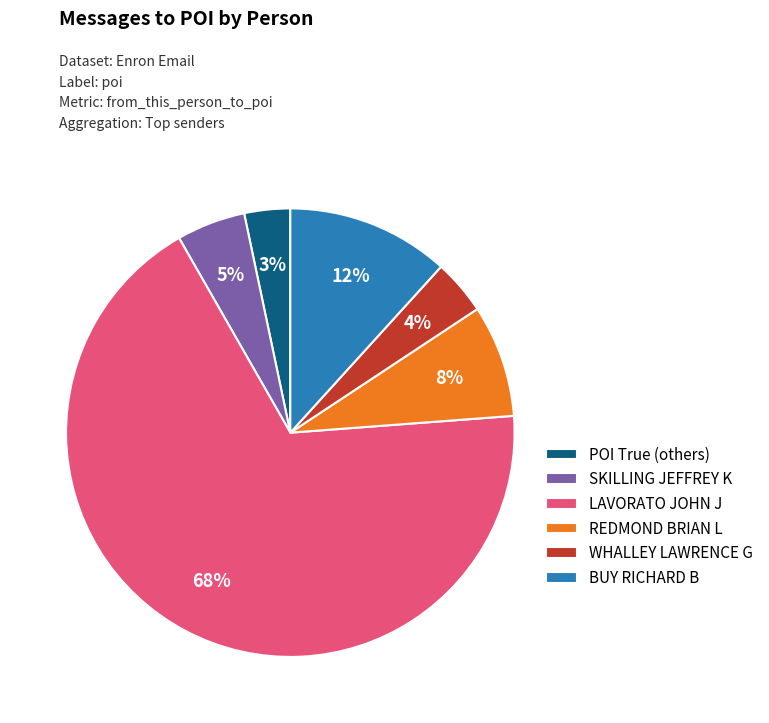

To the nearest percent, what is the difference between the largest and smallest slice percentages?

65%